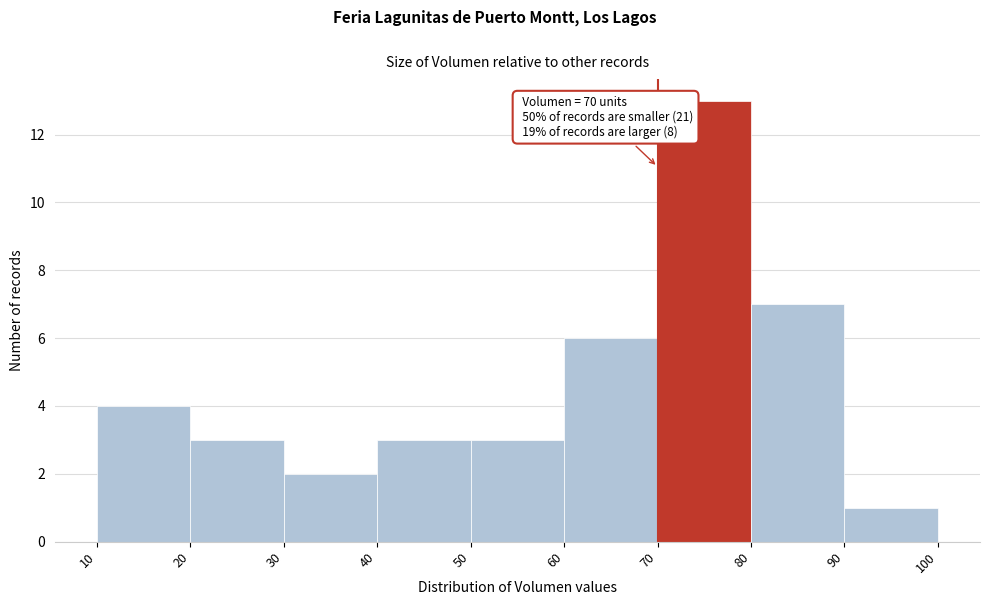

Over which range of the x-axis is the bar tallest?

70 to 80